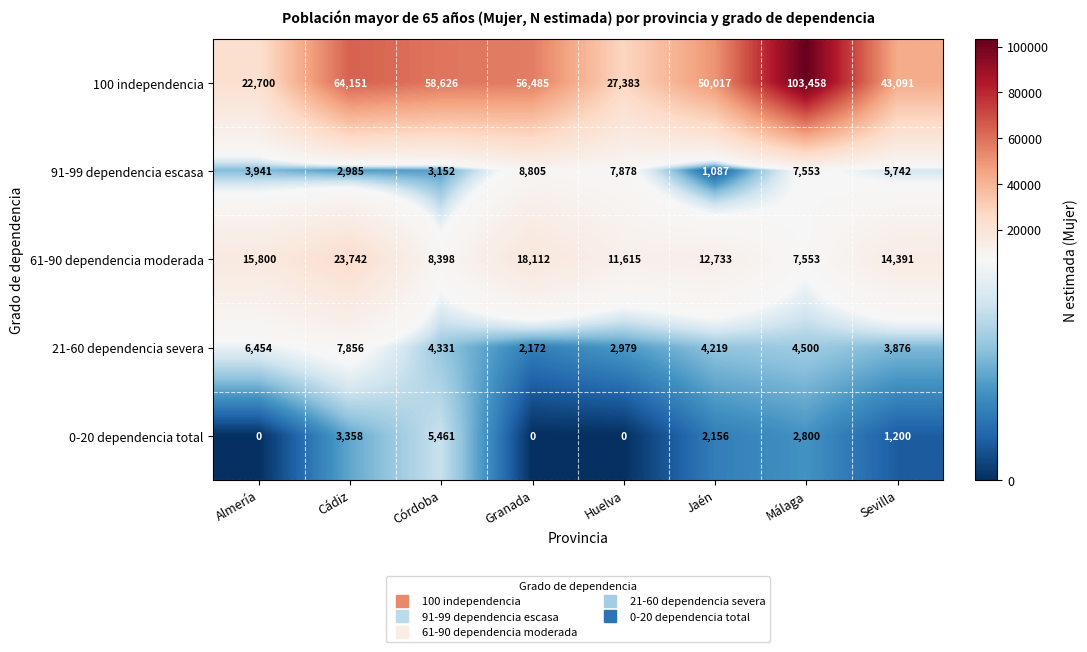

Rank the series by their maximum value, from highest to lowest.

100 independencia, 61-90 dependencia moderada, 91-99 dependencia escasa, 21-60 dependencia severa, 0-20 dependencia total